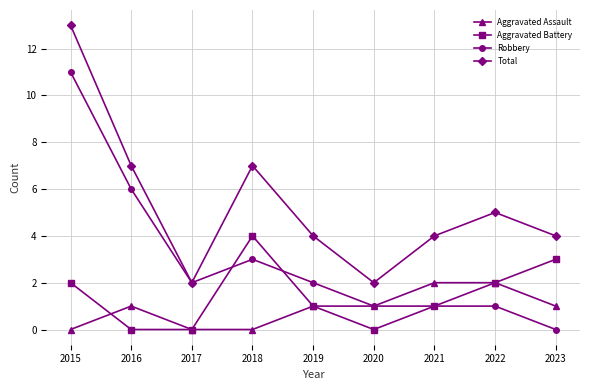

At which category is the sum across all series the highest?

2015